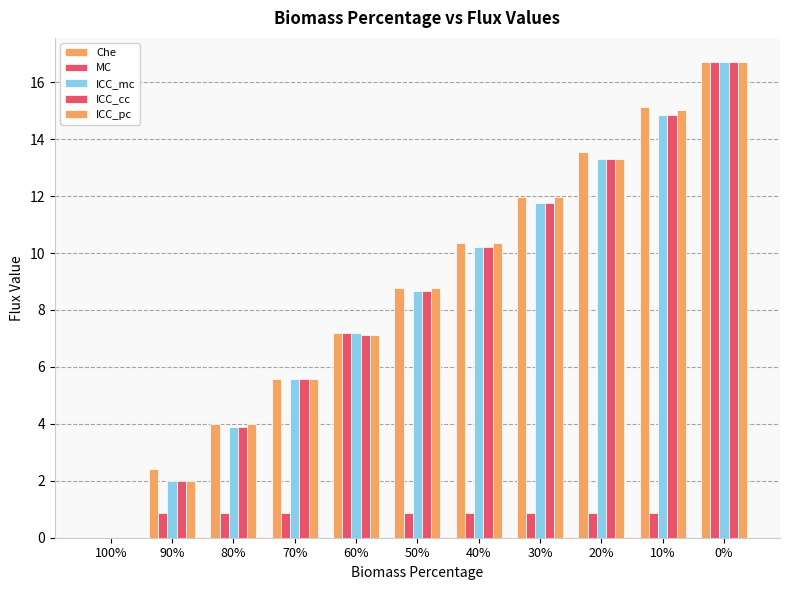

Reading right to left, what are all the values shown in this chart?

Che: 0%=16.7	10%=15.1	20%=13.5	30%=12.0	40%=10.4	50%=8.8	60%=7.2	70%=5.6	80%=4.0	90%=2.4	100%=0.0
MC: 0%=16.7	10%=0.9	20%=0.9	30%=0.9	40%=0.9	50%=0.9	60%=7.2	70%=0.9	80%=0.9	90%=0.9	100%=0.0
ICC_mc: 0%=16.7	10%=14.9	20%=13.3	30%=11.8	40%=10.2	50%=8.7	60%=7.2	70%=5.6	80%=3.9	90%=2.0	100%=0.0
ICC_cc: 0%=16.7	10%=14.9	20%=13.3	30%=11.8	40%=10.2	50%=8.7	60%=7.1	70%=5.6	80%=3.9	90%=2.0	100%=0.0
ICC_pc: 0%=16.7	10%=15.0	20%=13.3	30%=12.0	40%=10.4	50%=8.8	60%=7.1	70%=5.6	80%=4.0	90%=2.0	100%=0.0